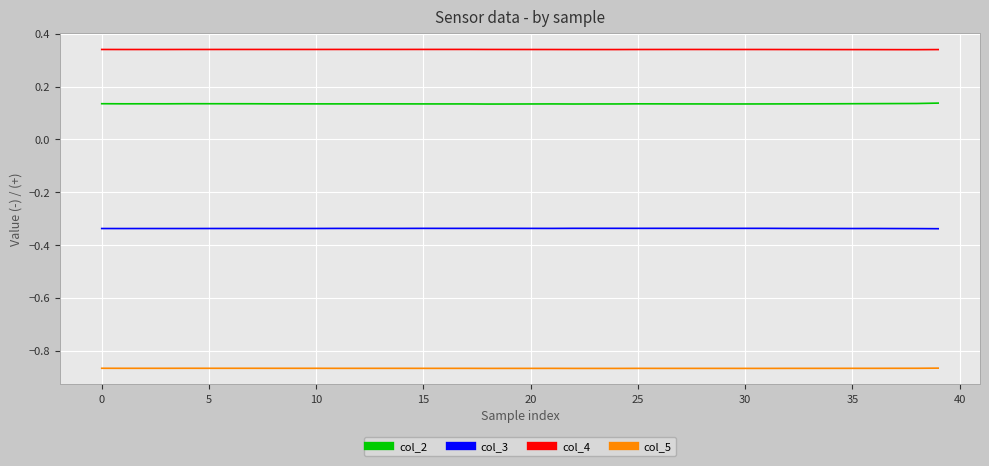

What are all the series names shown in the legend?

col_2, col_3, col_4, col_5